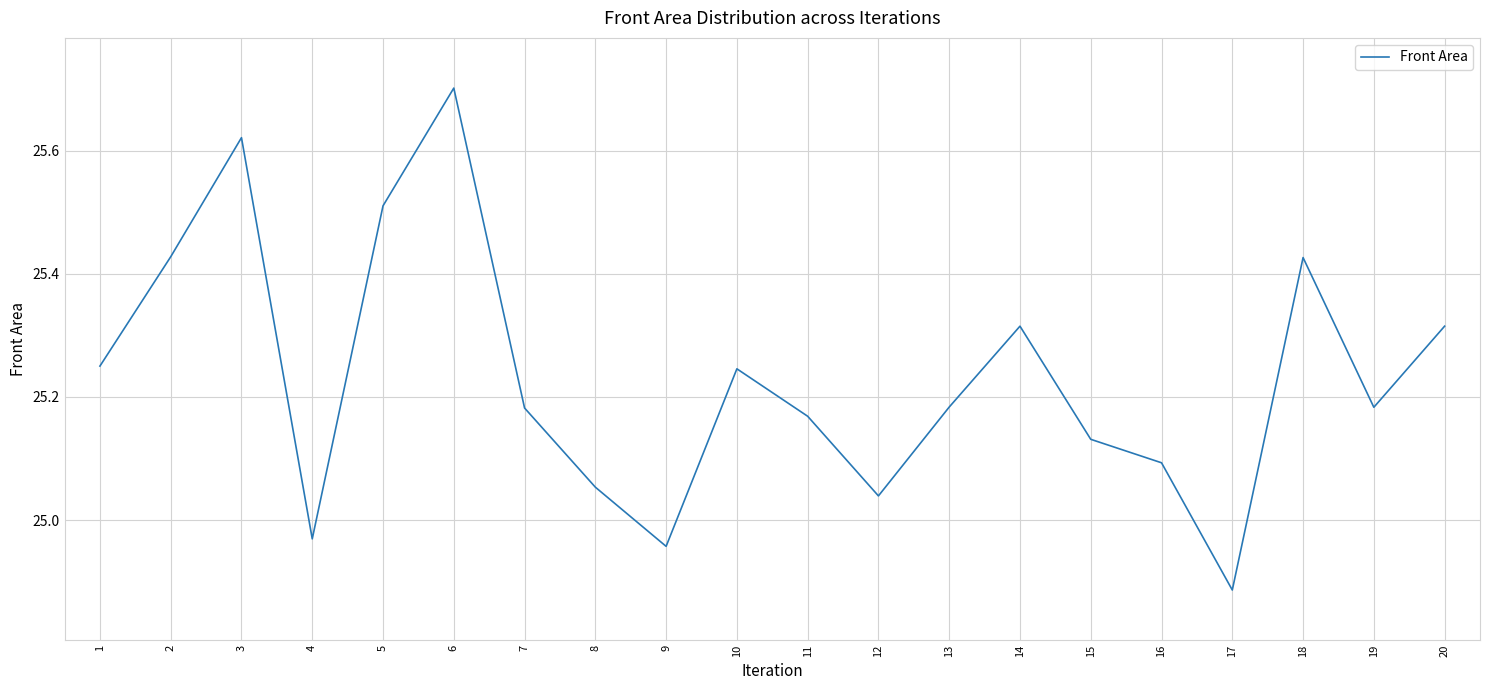

What is the difference between the maximum and minimum values?

0.8